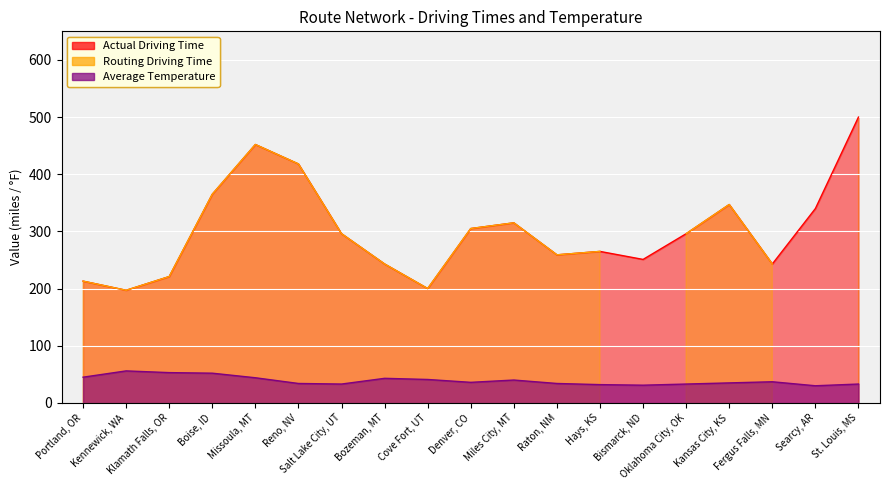

What is the sum of all Average Temperature values?

742